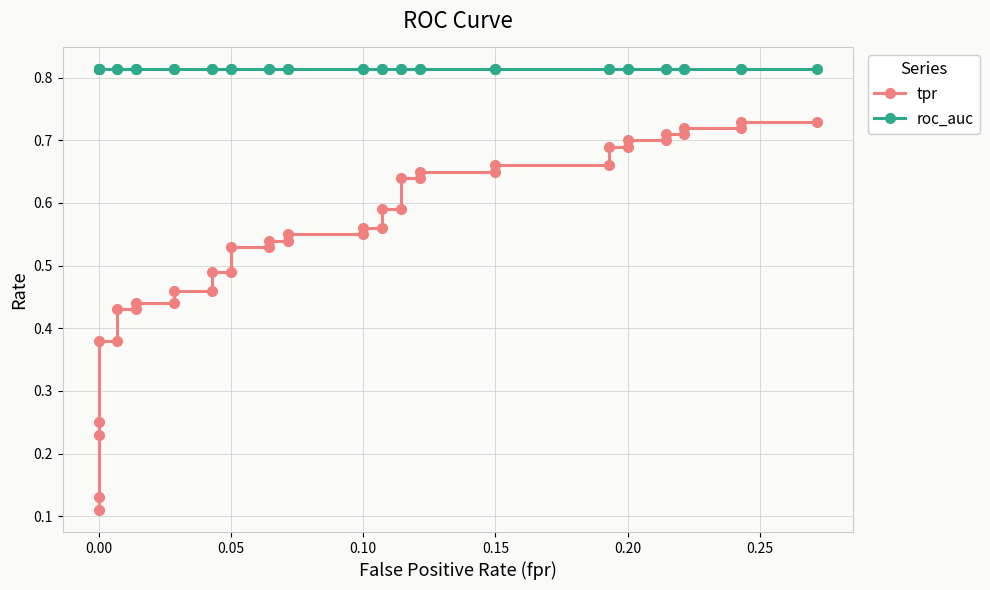

Rank the series by their average value, from highest to lowest.

roc_auc, tpr